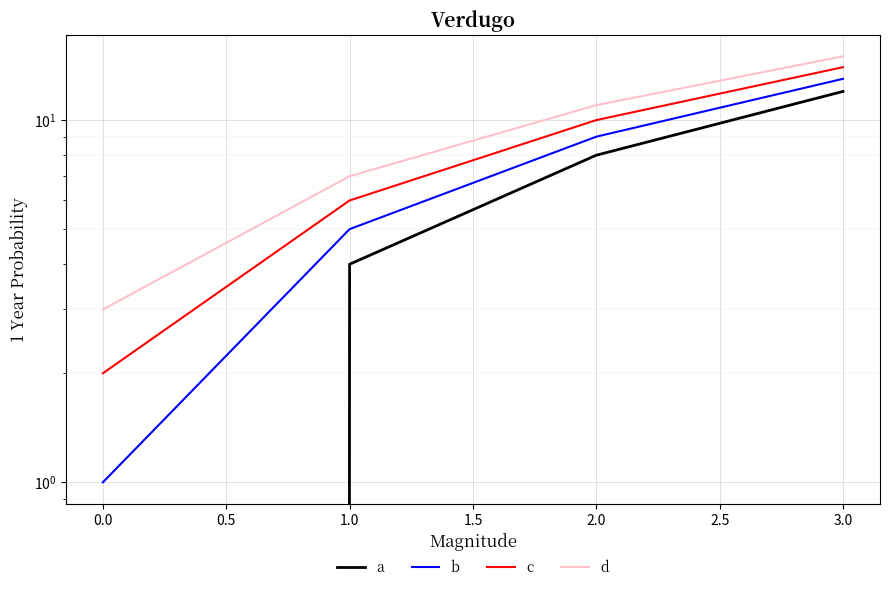

True or false: a and d cross at least once.

False